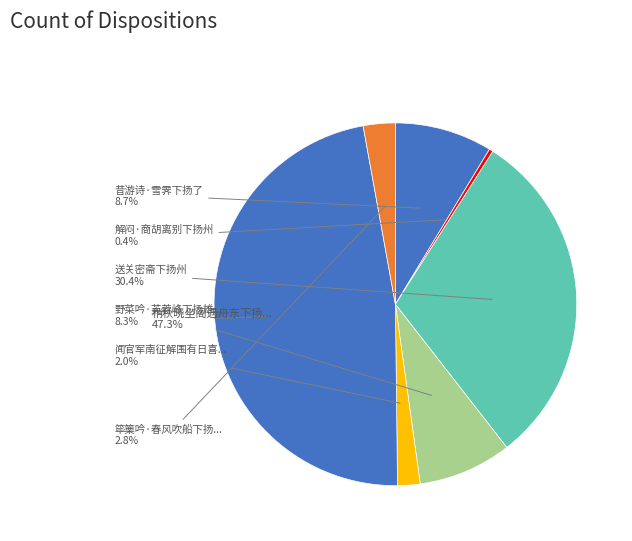

How many slices are in this pie chart?

7